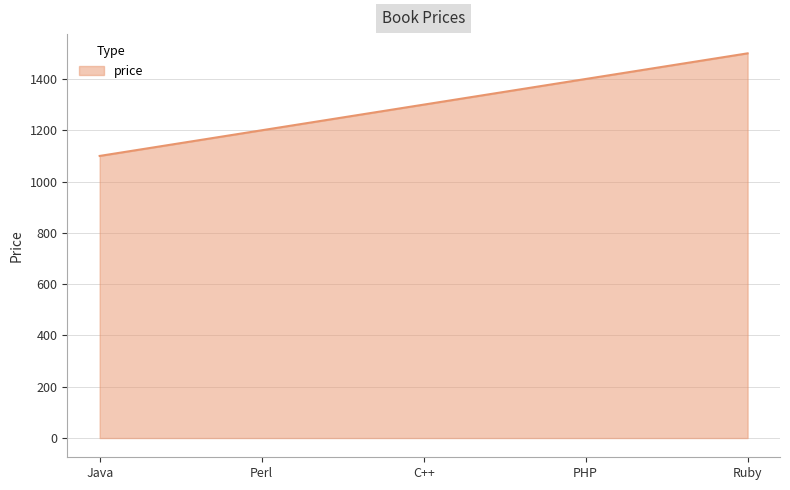

True or false: the data has more than 1 interior local peaks.

False